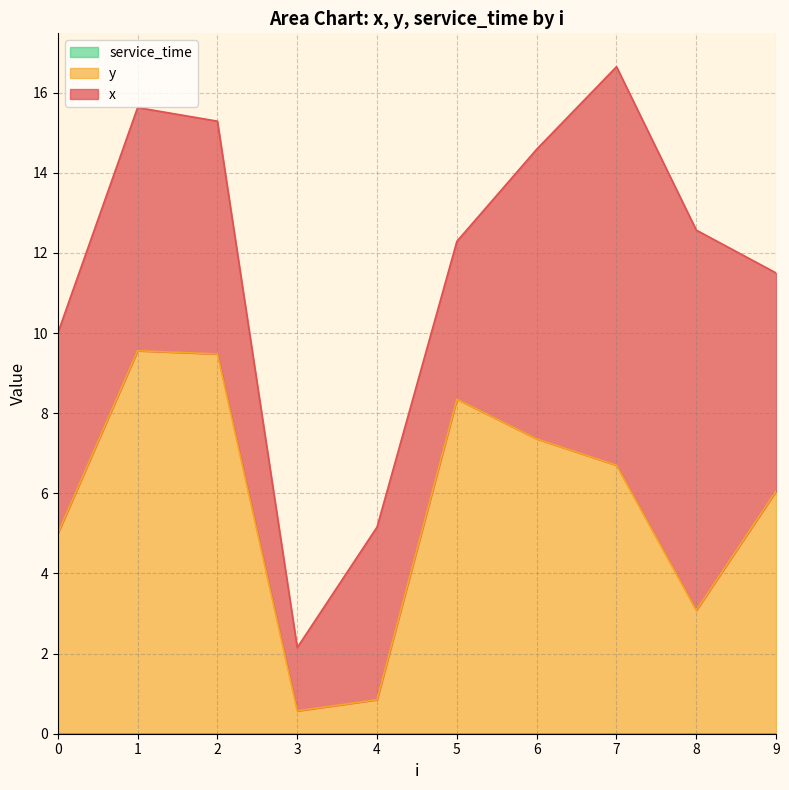

How many distinct data groups are displayed?

3